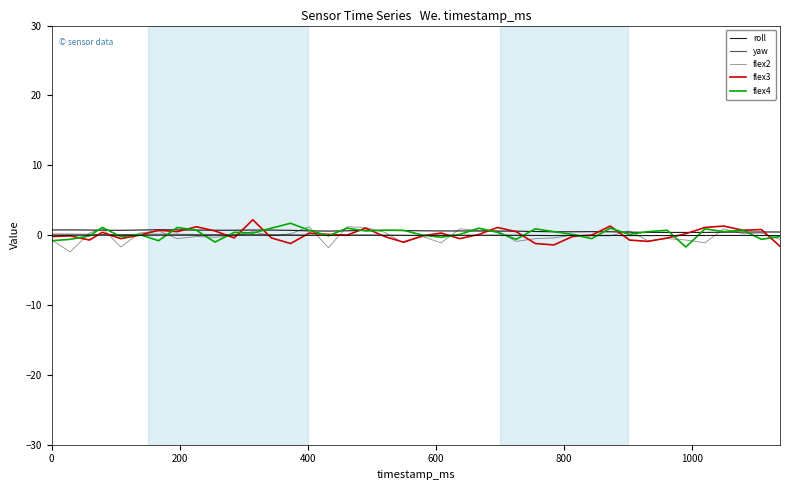

How many lines are shown in the chart?

5